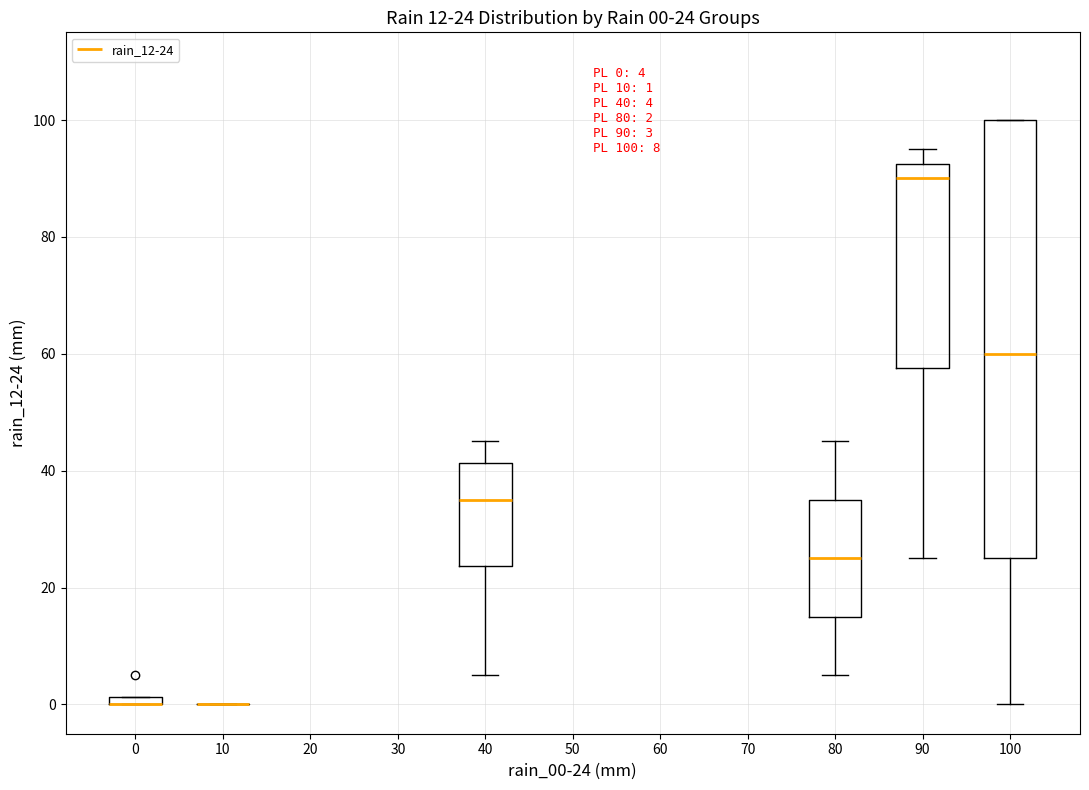

Which box is the tallest, from its lower edge to its upper edge?

100